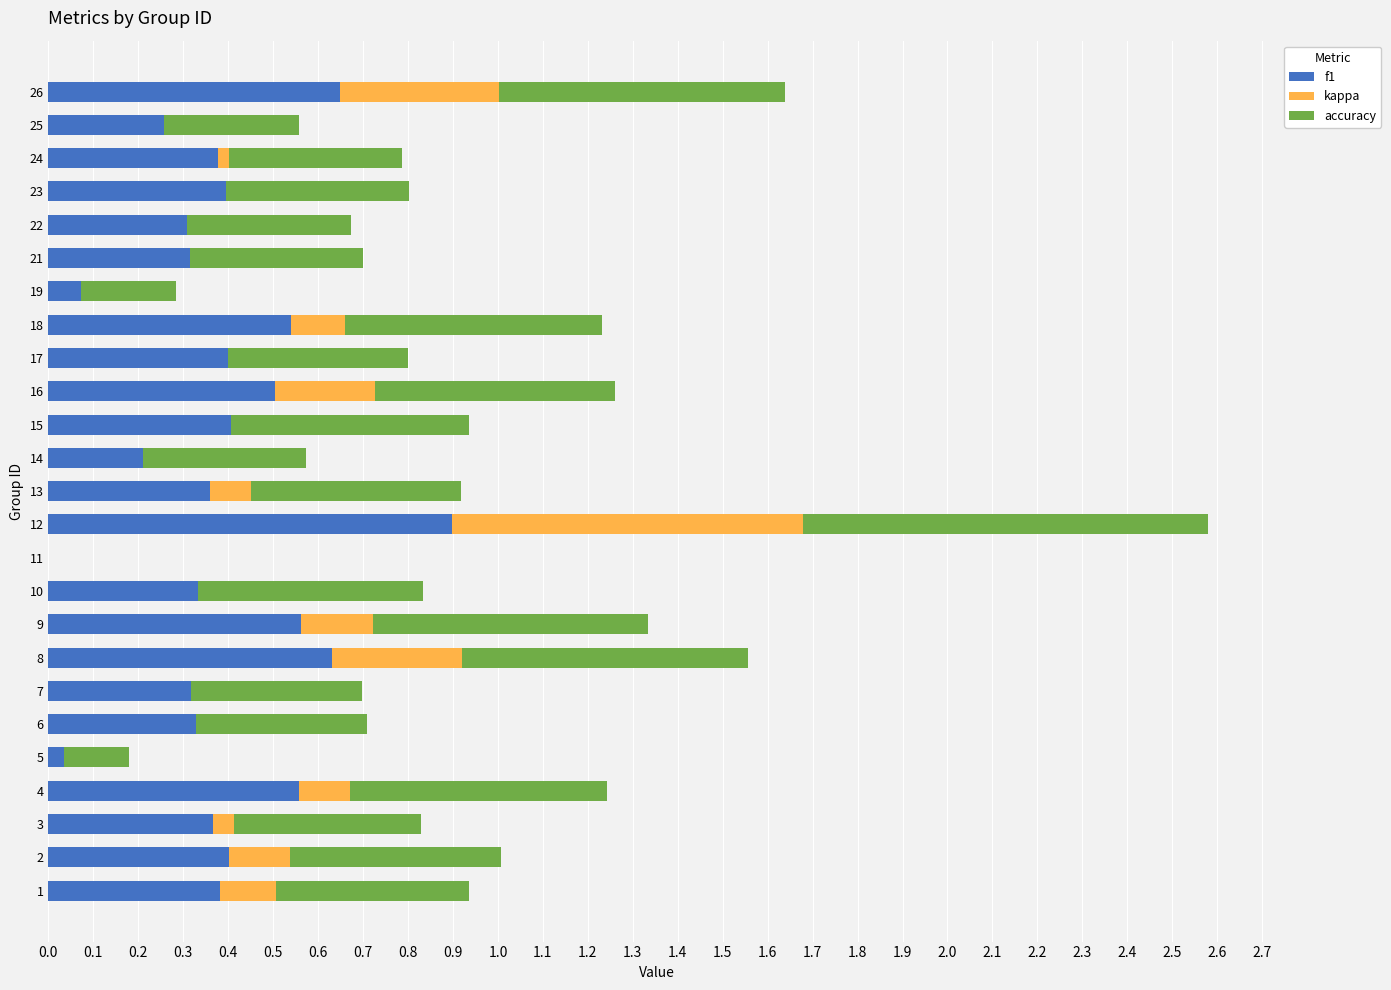

True or false: f1 has a value of 0.2 at 24.

False